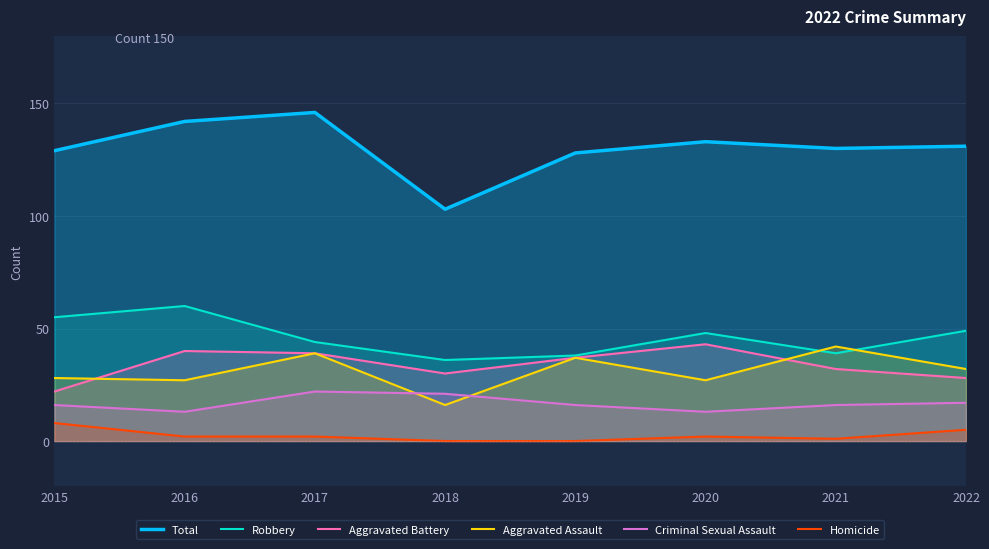

What is the difference between the maximum and second lowest values in the Total series?

18